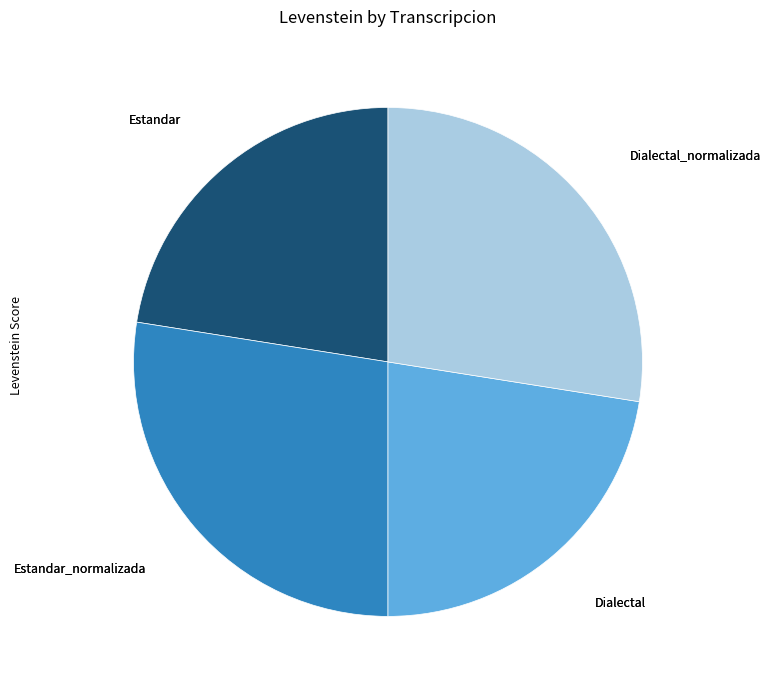

Is there a majority slice in this chart?

No